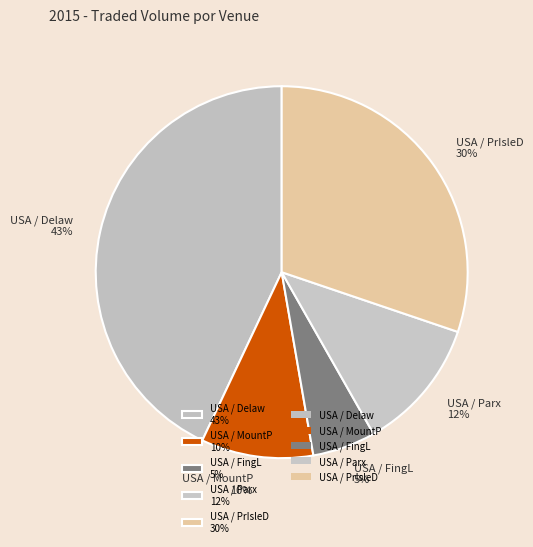

The USA / MountP 10% slice represents 23% of the pie. True or false?

False